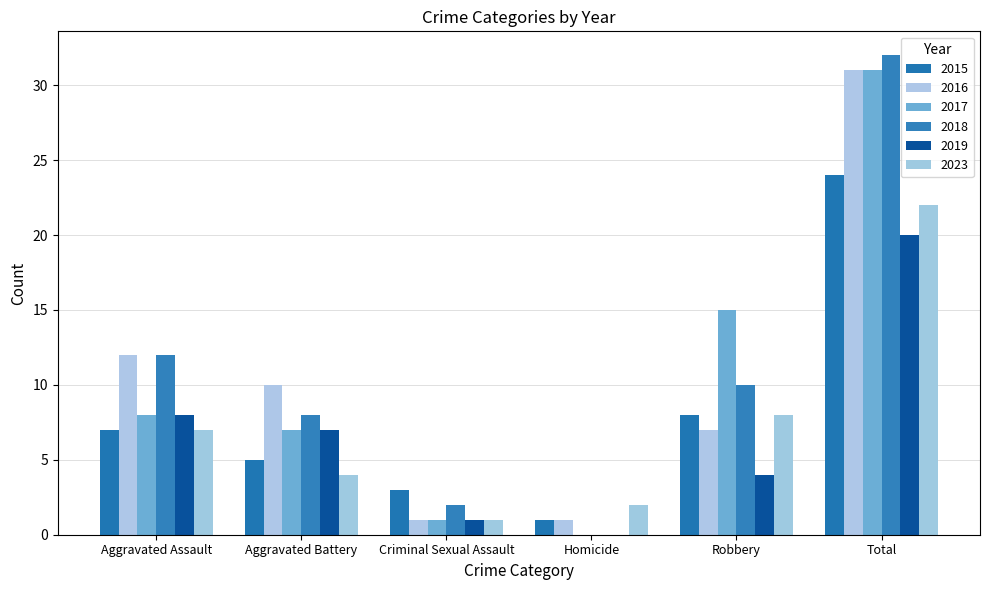

Rank the series at Robbery from highest to lowest value.

2017, 2018, 2015, 2023, 2016, 2019